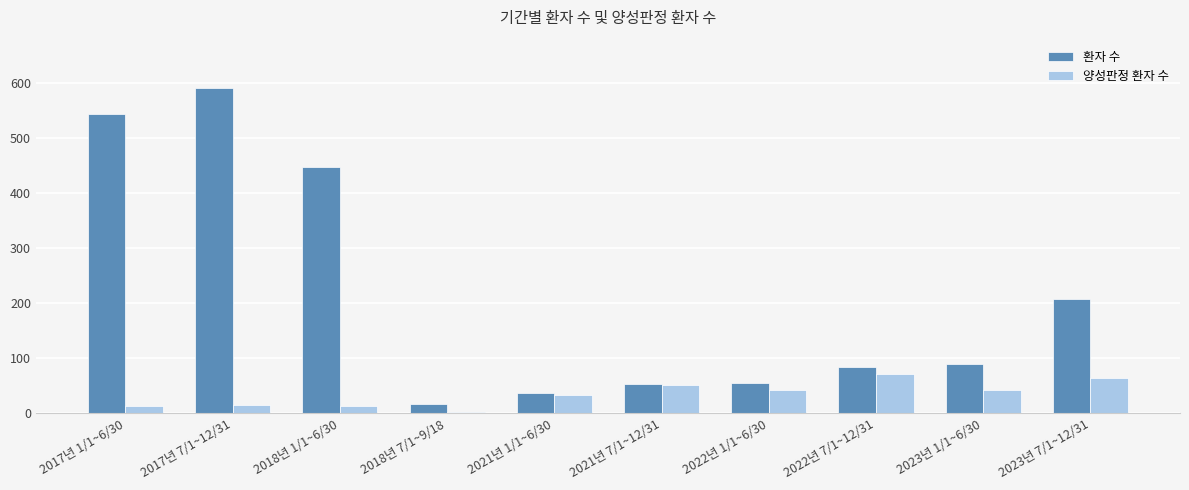

Which label corresponds to the largest value in the chart?

2017년 7/1~12/31